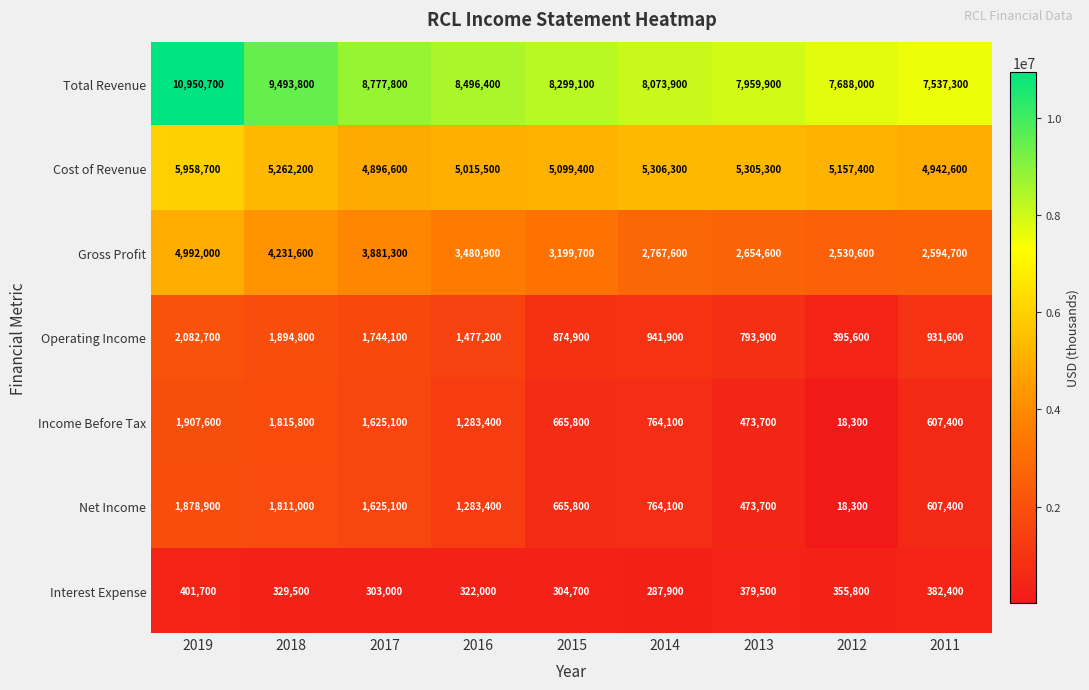

Which label corresponds to the smallest value in the chart?

2012